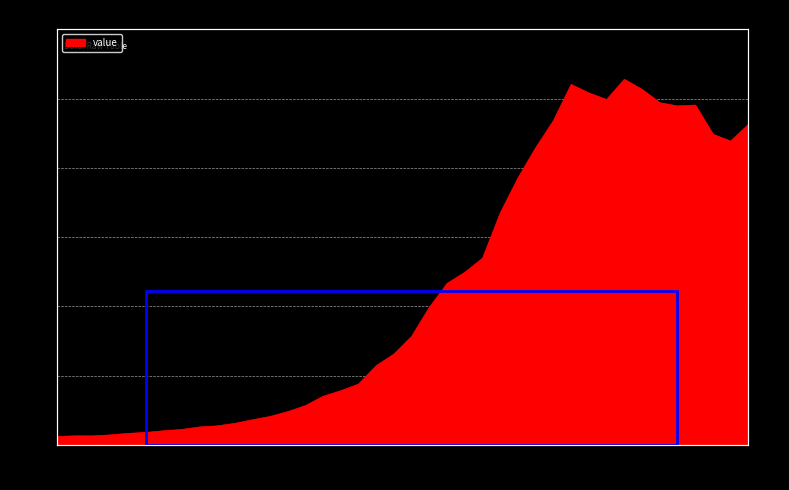

Which category has the lowest value across all series?

02-27